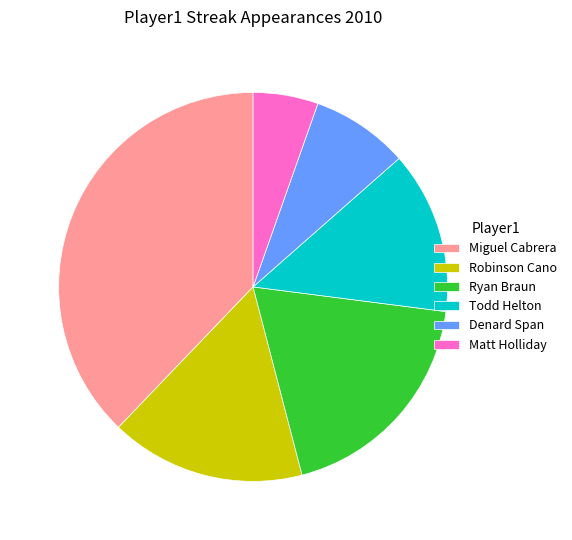

Is there a majority slice in this chart?

No